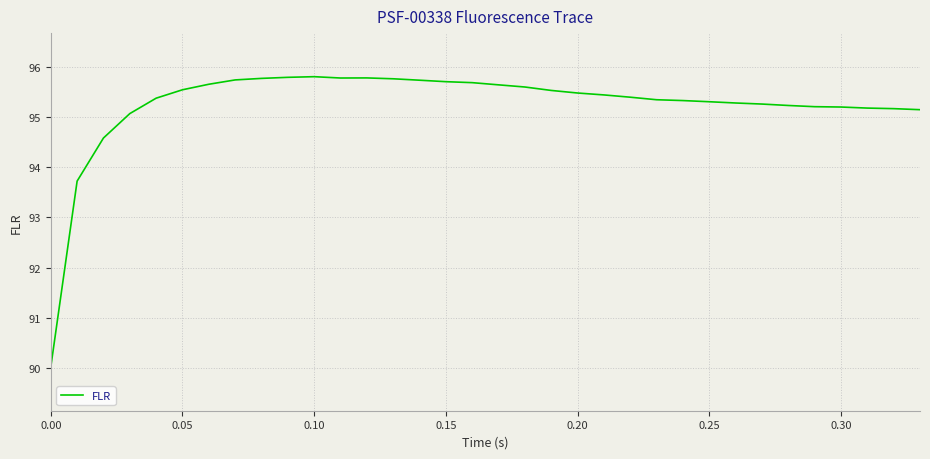

How many lines are shown in the chart?

1